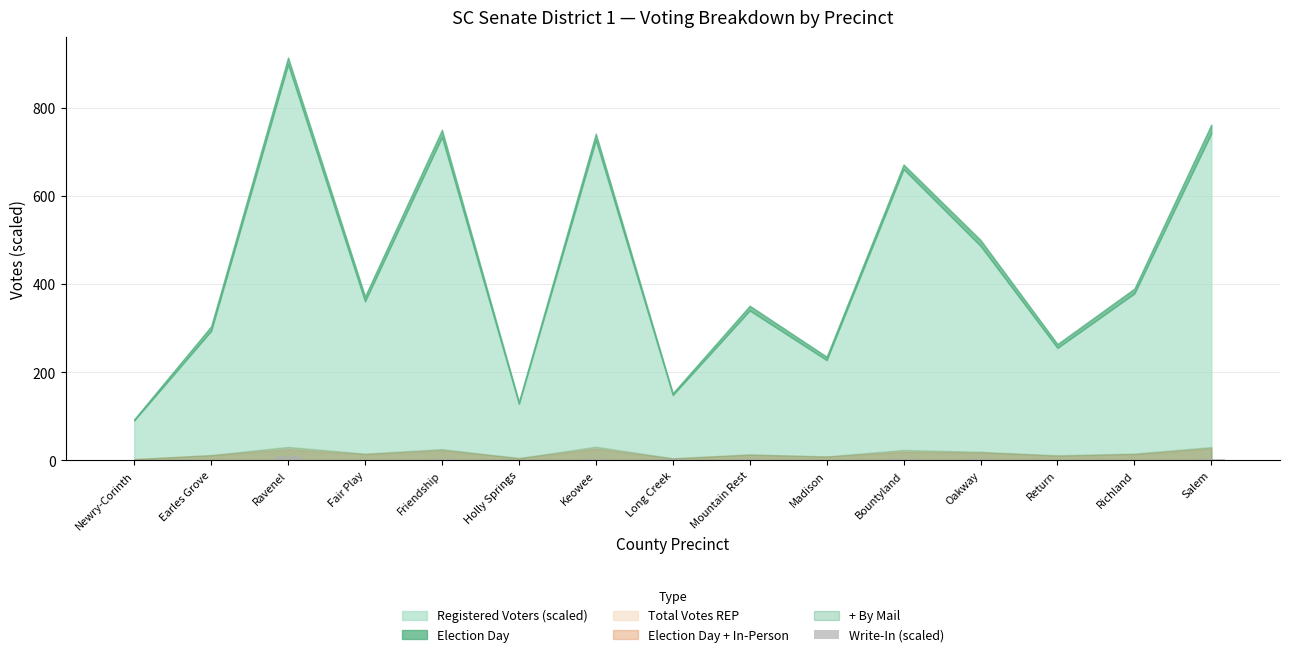

The chart shows a value of 0.0 at Holly Springs. True or false?

True